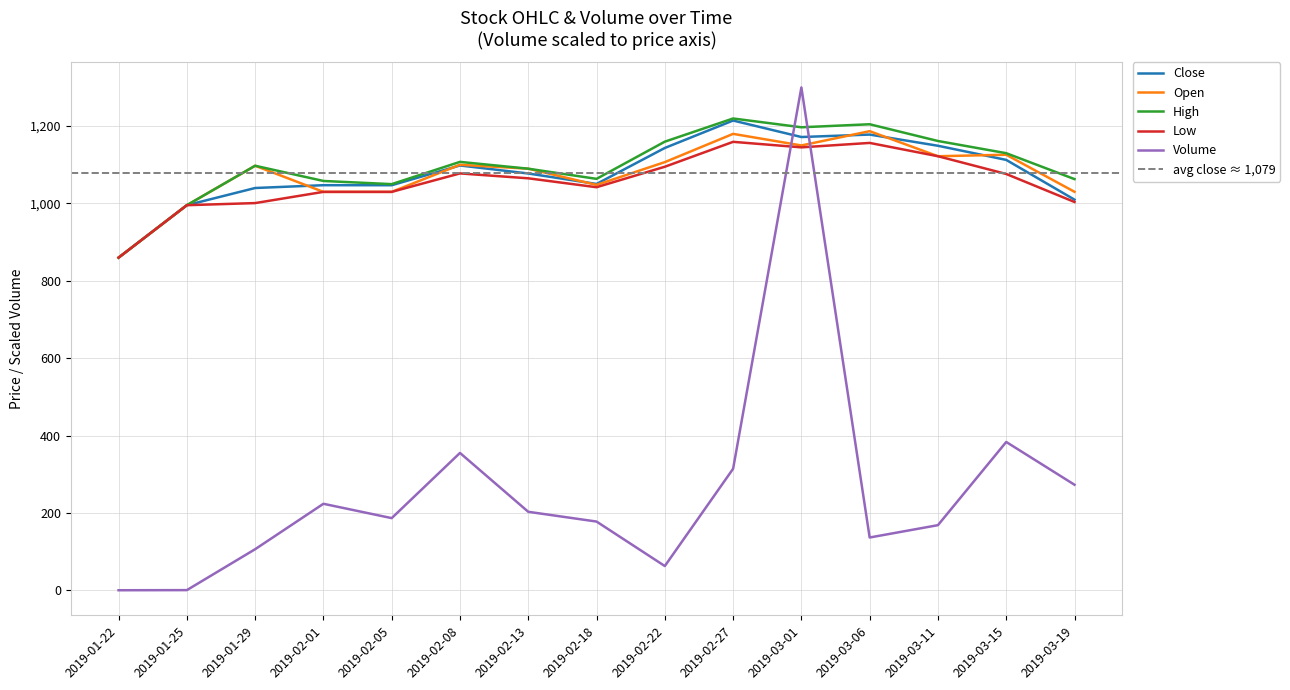

True or false: Low and High cross at least once.

False